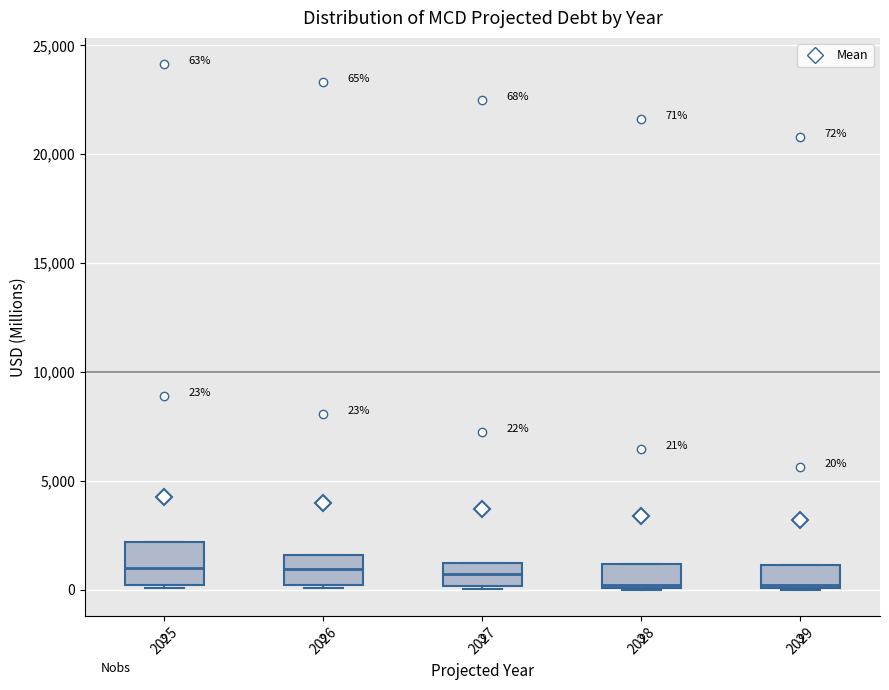

Which box is the tallest, from its lower edge to its upper edge?

2025